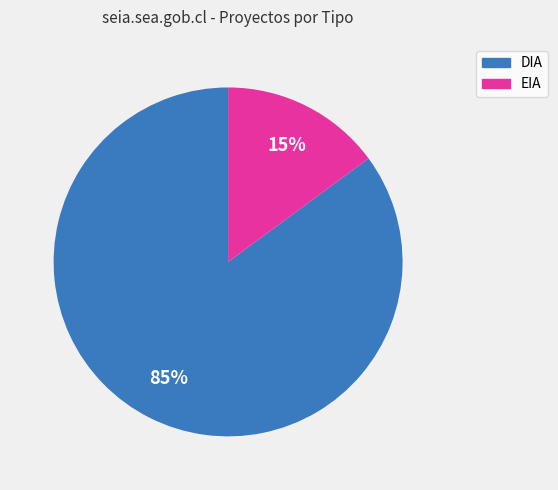

To the nearest percent, what portion does EIA represent?

15%